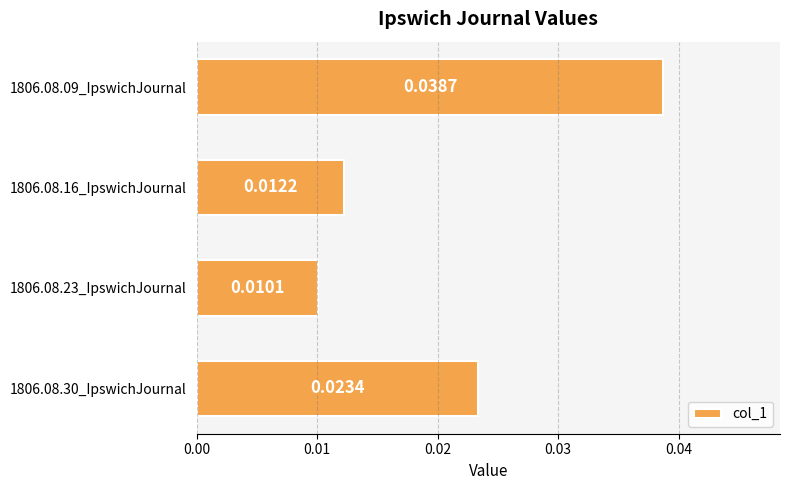

Which has a higher value, 1806.08.23_IpswichJournal or 1806.08.09_IpswichJournal?

1806.08.09_IpswichJournal